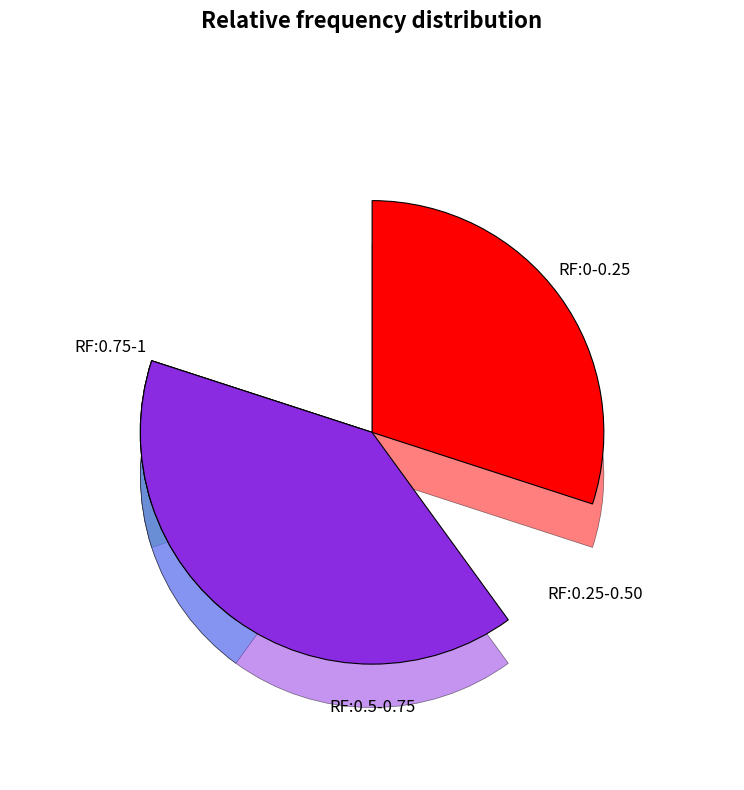

What percentage is NOT represented by y=2?

100.0%